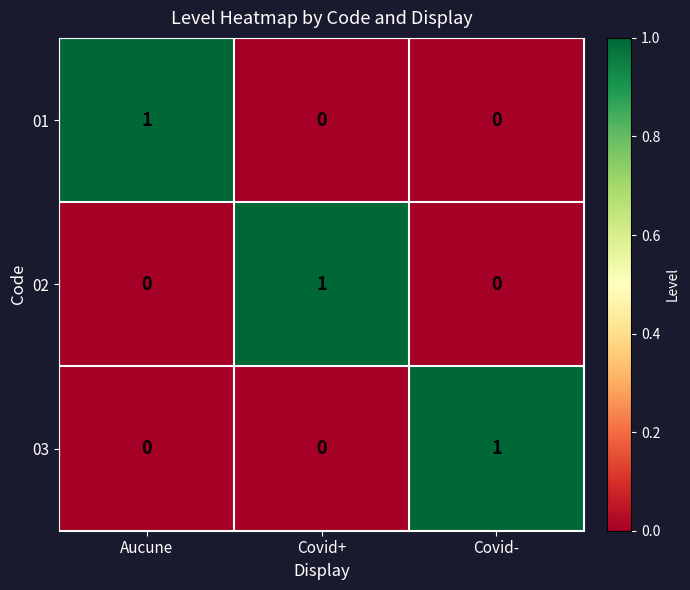

Reading right to left, transcribe all the data shown in this chart.

01: Covid-=0	Covid+=0	Aucune=1
02: Covid-=0	Covid+=1	Aucune=0
03: Covid-=1	Covid+=0	Aucune=0